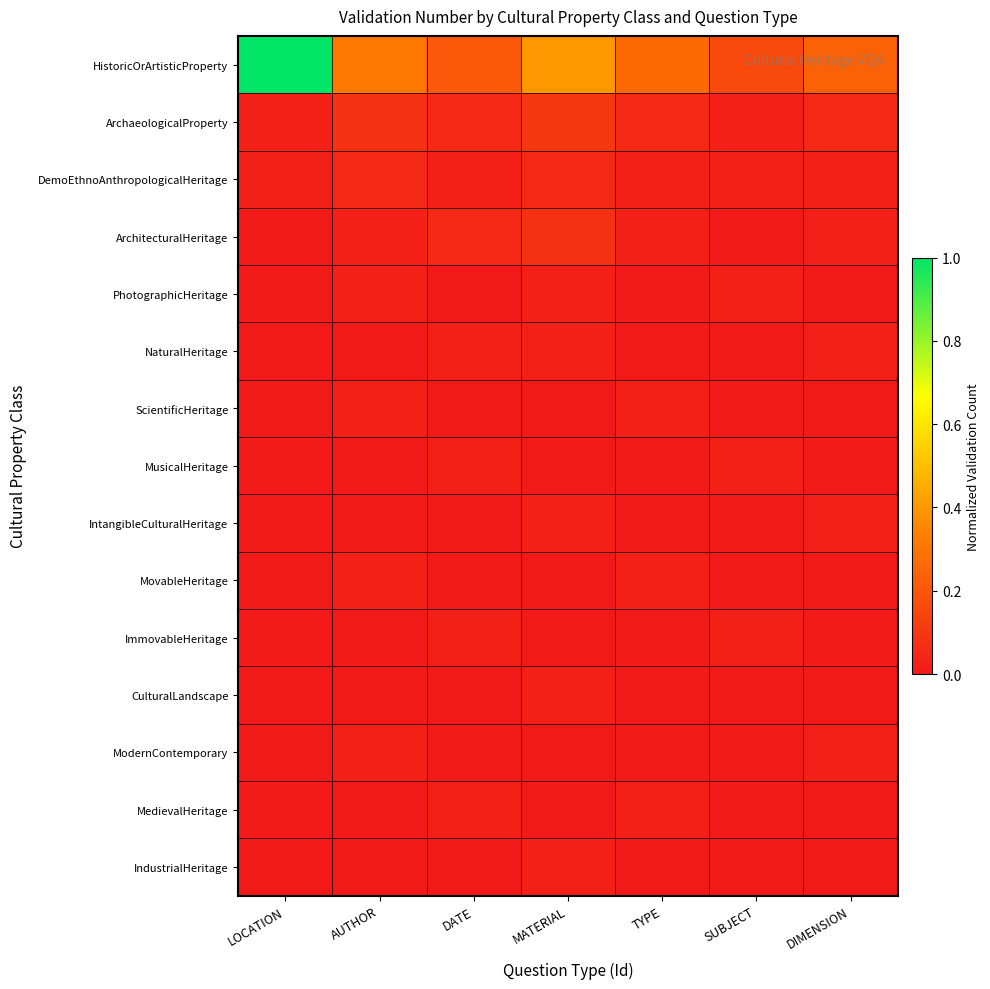

Reading left to right, extract all data points from this chart.

HistoricOrArtisticProperty: LOCATION=1.0	AUTHOR=0.3	DATE=0.2	MATERIAL=0.4	TYPE=0.3	SUBJECT=0.2	DIMENSION=0.2
ArchaeologicalProperty: LOCATION=0.0	AUTHOR=0.1	DATE=0.1	MATERIAL=0.1	TYPE=0.1	SUBJECT=0.0	DIMENSION=0.1
DemoEthnoAnthropologicalHeritage: LOCATION=0.0	AUTHOR=0.1	DATE=0.0	MATERIAL=0.1	TYPE=0.0	SUBJECT=0.0	DIMENSION=0.0
ArchitecturalHeritage: LOCATION=0.0	AUTHOR=0.0	DATE=0.1	MATERIAL=0.1	TYPE=0.0	SUBJECT=0.0	DIMENSION=0.0
PhotographicHeritage: LOCATION=0.0	AUTHOR=0.0	DATE=0.0	MATERIAL=0.0	TYPE=0.0	SUBJECT=0.0	DIMENSION=0.0
NaturalHeritage: LOCATION=0.0	AUTHOR=0.0	DATE=0.0	MATERIAL=0.0	TYPE=0.0	SUBJECT=0.0	DIMENSION=0.0
ScientificHeritage: LOCATION=0.0	AUTHOR=0.0	DATE=0.0	MATERIAL=0.0	TYPE=0.0	SUBJECT=0.0	DIMENSION=0.0
MusicalHeritage: LOCATION=0.0	AUTHOR=0.0	DATE=0.0	MATERIAL=0.0	TYPE=0.0	SUBJECT=0.0	DIMENSION=0.0
IntangibleCulturalHeritage: LOCATION=0.0	AUTHOR=0.0	DATE=0.0	MATERIAL=0.0	TYPE=0.0	SUBJECT=0.0	DIMENSION=0.0
MovableHeritage: LOCATION=0.0	AUTHOR=0.0	DATE=0.0	MATERIAL=0.0	TYPE=0.0	SUBJECT=0.0	DIMENSION=0.0
ImmovableHeritage: LOCATION=0.0	AUTHOR=0.0	DATE=0.0	MATERIAL=0.0	TYPE=0.0	SUBJECT=0.0	DIMENSION=0.0
CulturalLandscape: LOCATION=0.0	AUTHOR=0.0	DATE=0.0	MATERIAL=0.0	TYPE=0.0	SUBJECT=0.0	DIMENSION=0.0
ModernContemporary: LOCATION=0.0	AUTHOR=0.0	DATE=0.0	MATERIAL=0.0	TYPE=0.0	SUBJECT=0.0	DIMENSION=0.0
MedievalHeritage: LOCATION=0.0	AUTHOR=0.0	DATE=0.0	MATERIAL=0.0	TYPE=0.0	SUBJECT=0.0	DIMENSION=0.0
IndustrialHeritage: LOCATION=0.0	AUTHOR=0.0	DATE=0.0	MATERIAL=0.0	TYPE=0.0	SUBJECT=0.0	DIMENSION=0.0